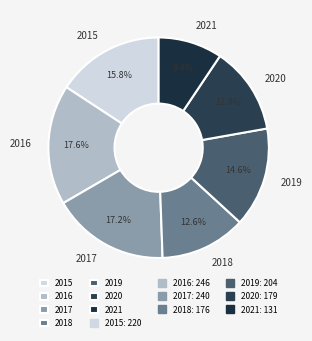

To the nearest percent, what portion does 2018 represent?

13%